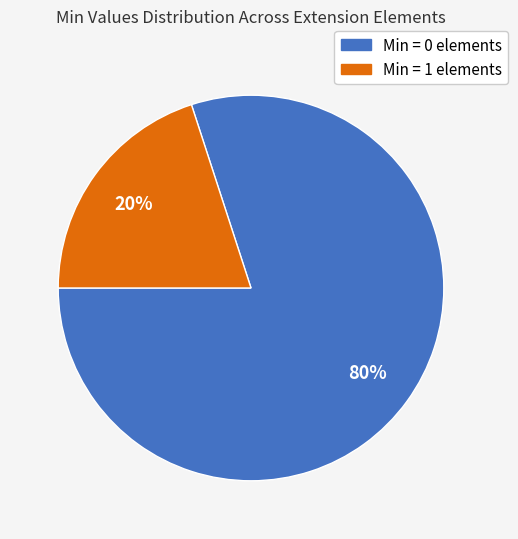

To the nearest percent, what is the average slice percentage?

50%